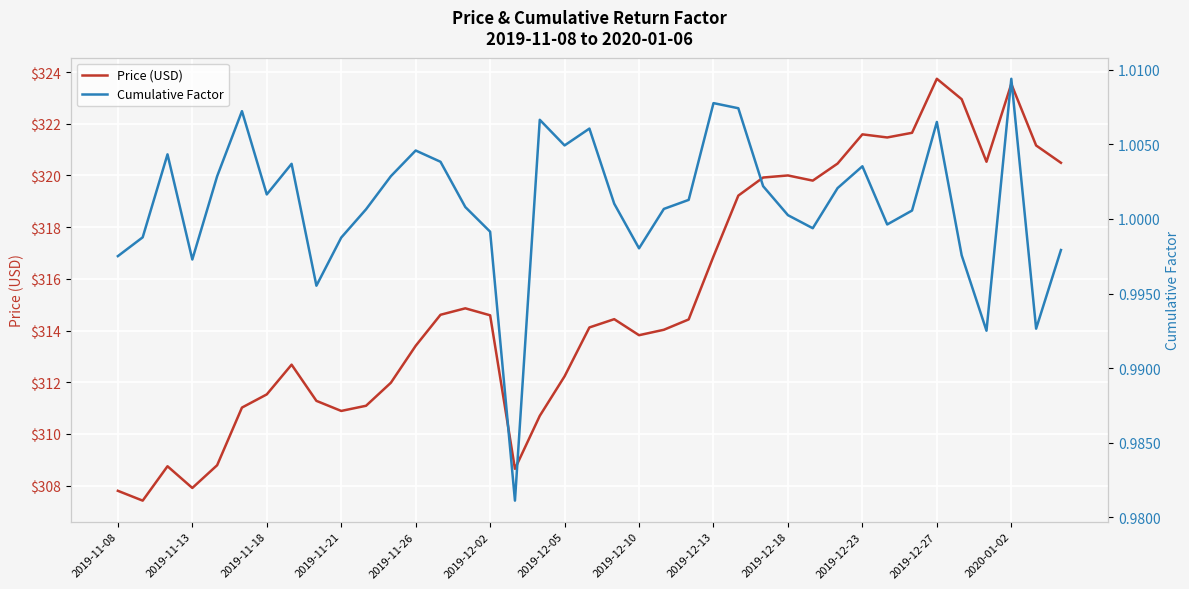

The value of Price (USD) at 35 is 489.9. True or false?

False